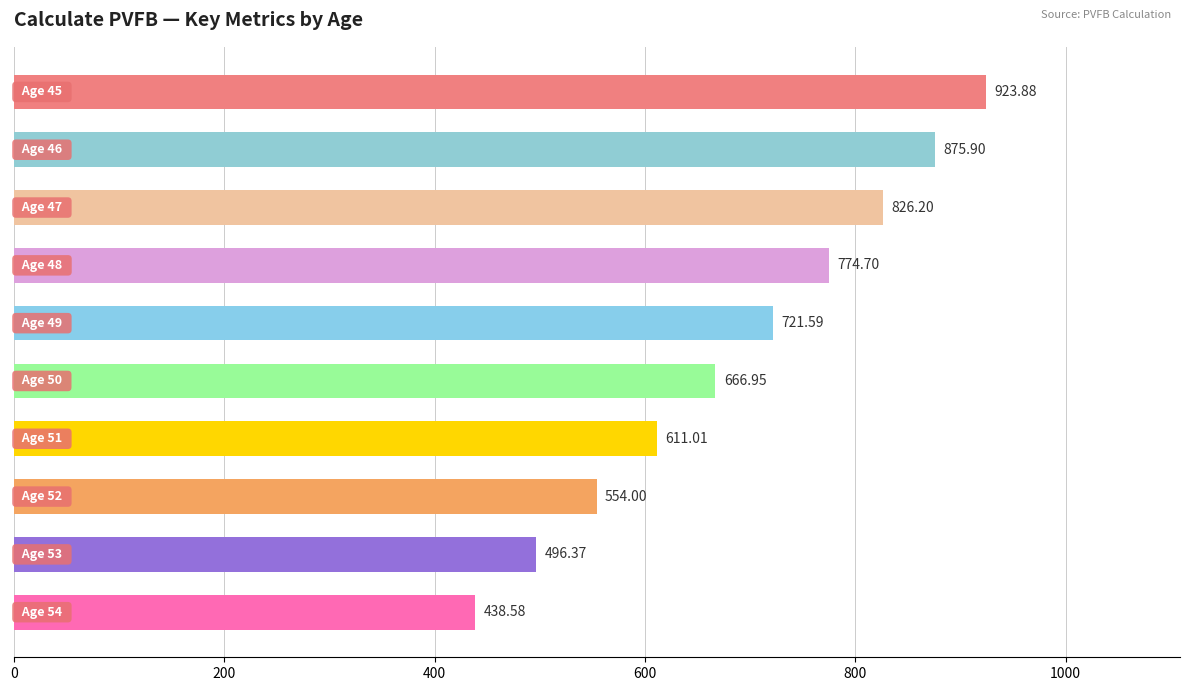

What is the sum of all values?

6889.2